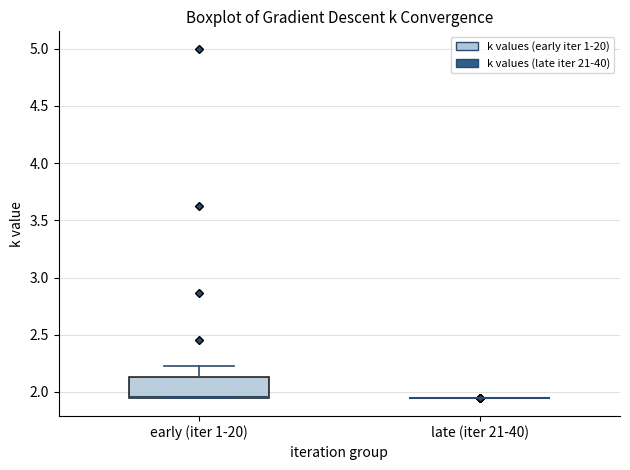

Reading left to right, transcribe this box plot: for each box, give where its median line is, the range the box spans, and where its two whiskers end, as read against the y-axis. The values are not printed on the chart, so give them approximately, as read against the axis.

early (iter 1-20): median 1.95 (drawn on the box's lower edge), box 1.95 to 2.15, whiskers 1.95 to 2.20
late (iter 21-40): box collapsed to a line at 1.95, whiskers 1.95 to 1.95